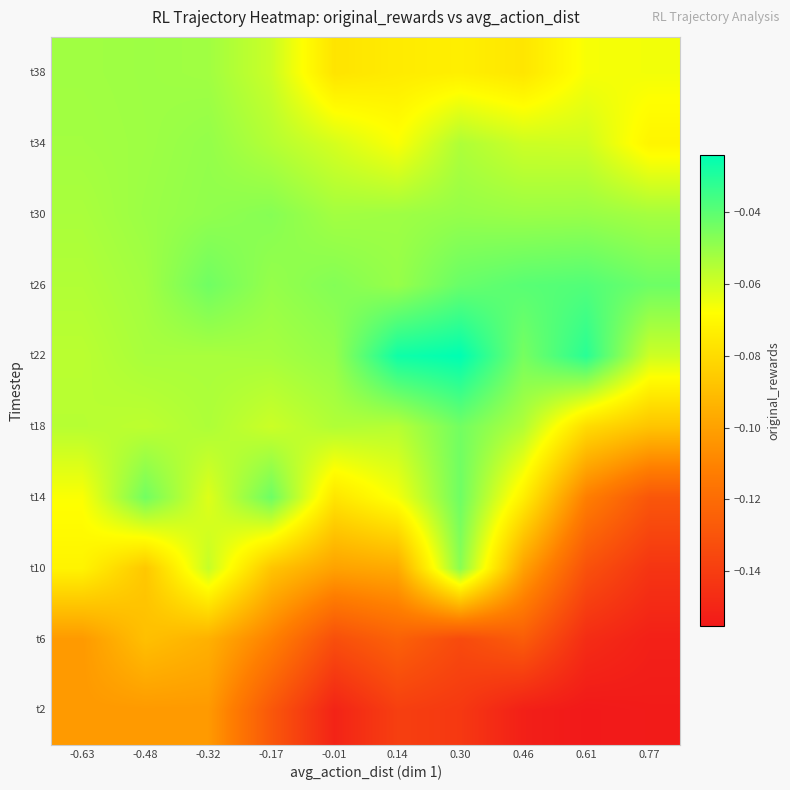

Count the number of categories in the chart.

10